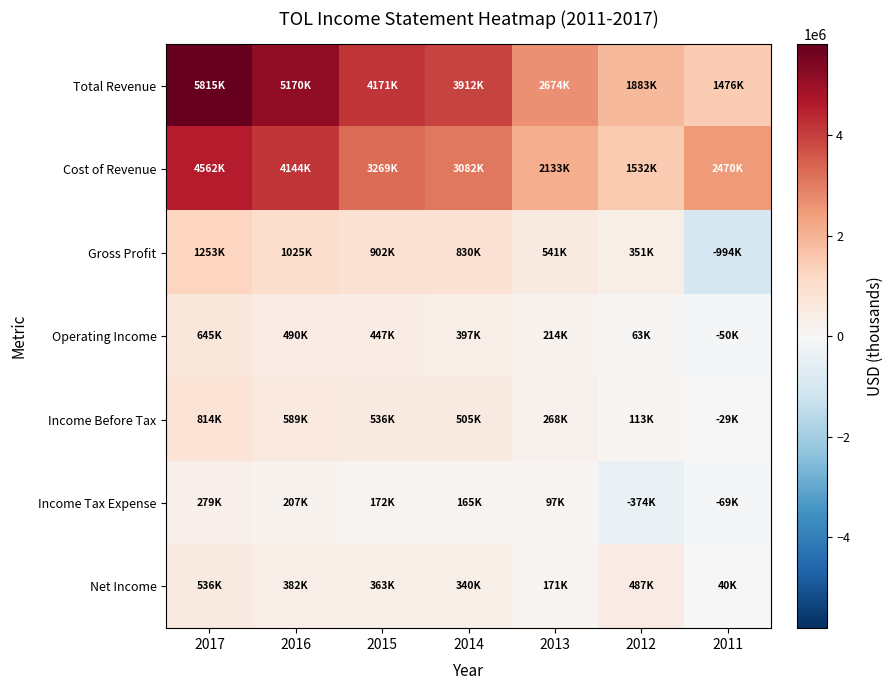

What is the total value across all series at 2011?

2842900